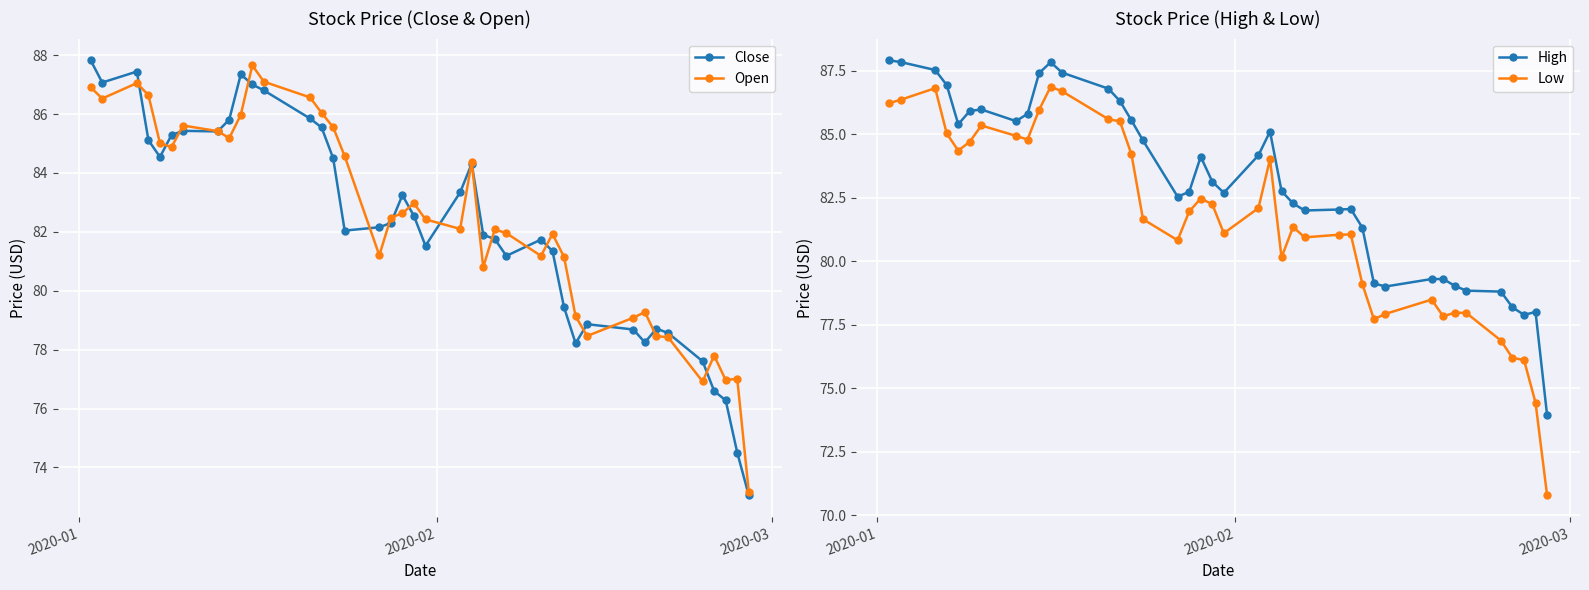

What is the greatest value displayed?

87.9